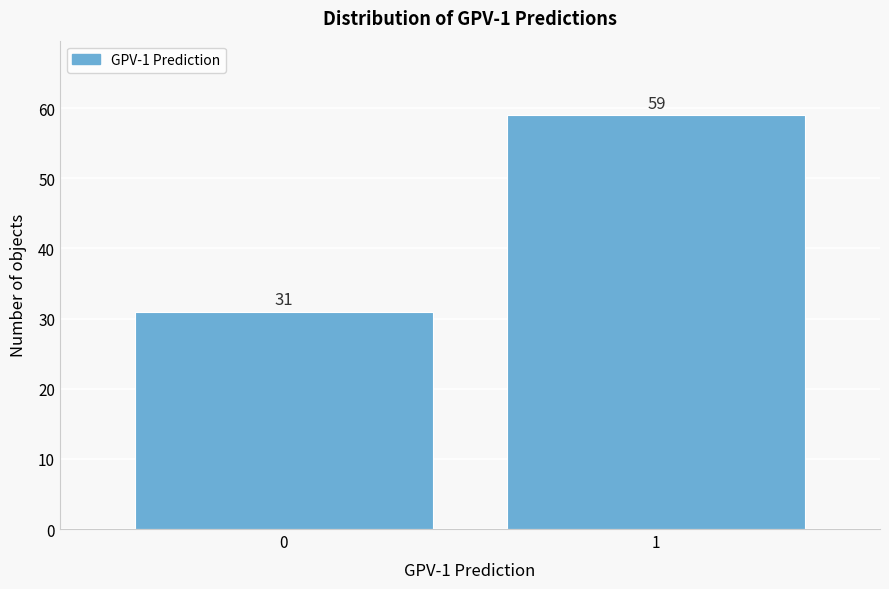

Reading right to left, extract all data points from this chart.

59	31